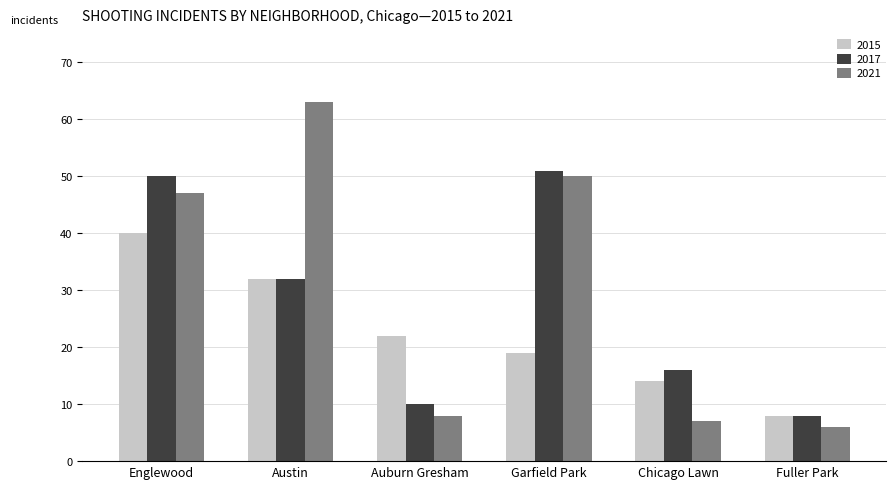

Is it true that 2017 equals 12 at Fuller Park?

False